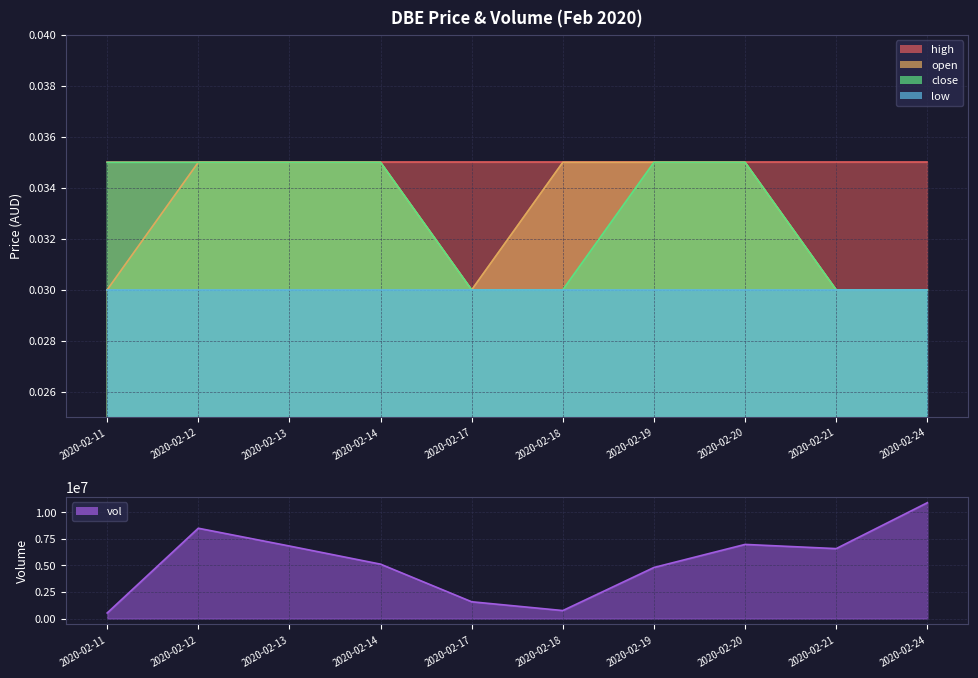

True or false: the data shows 8499600 at 2020-02-12.

True